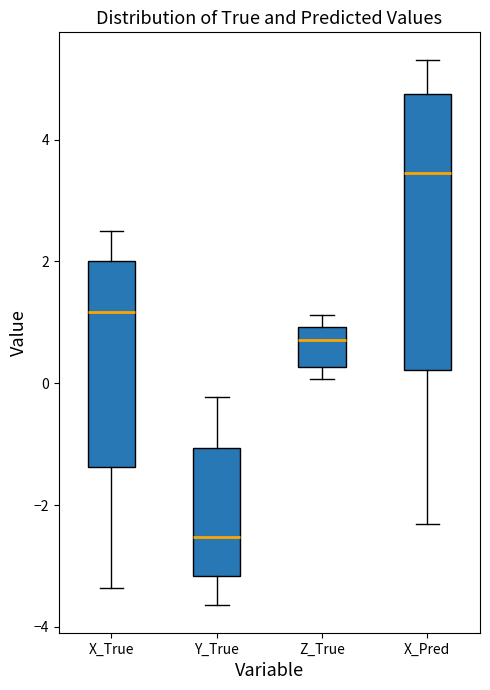

Reading left to right, read every box against the y-axis: the position of its median line, the range the box covers, and the ends of its whiskers. The values are not printed on the chart, so give them approximately, as read against the axis.

X_True: median 1.2, box -1.4 to 2.0, whiskers -3.4 to 2.6
Y_True: median -2.6, box -3.2 to -1.0, whiskers -3.6 to -0.2
Z_True: median 0.8, box 0.2 to 1.0, whiskers 0.0 to 1.2
X_Pred: median 3.4, box 0.2 to 4.8, whiskers -2.4 to 5.4